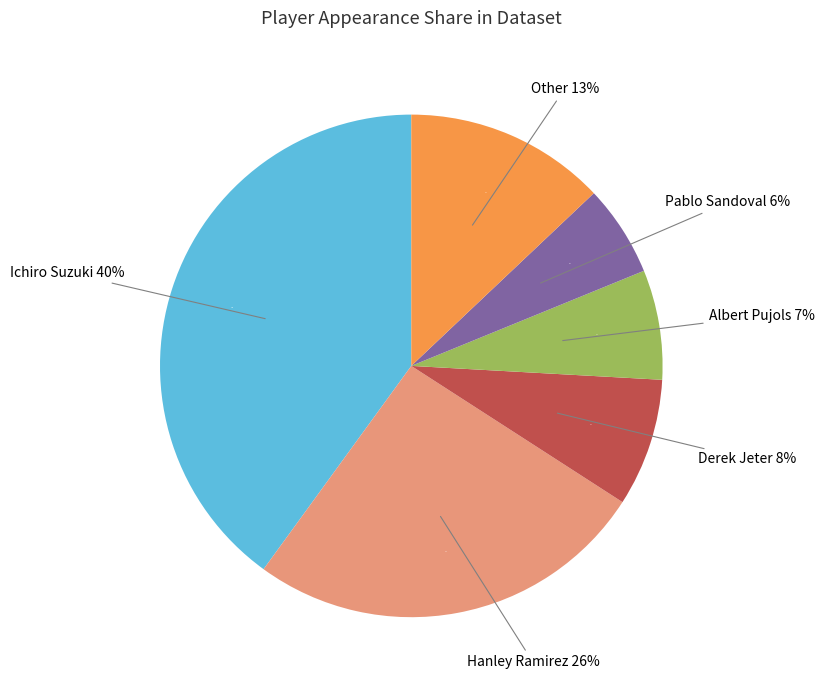

To the nearest percent, what is the average slice percentage?

17%